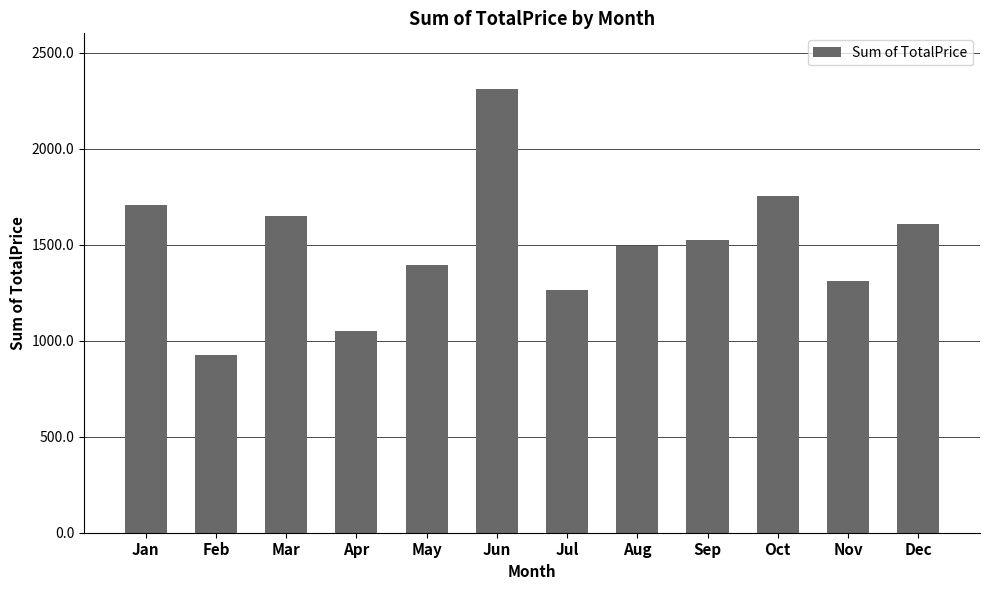

What is the average value?

1499.1